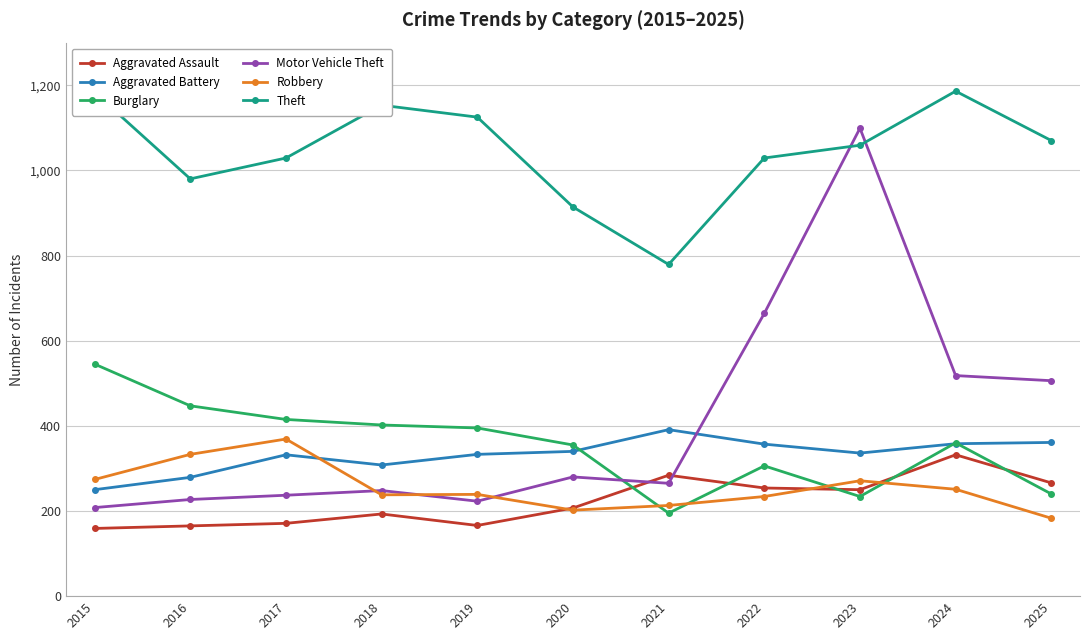

What is the total value across all series at 2025?

2626